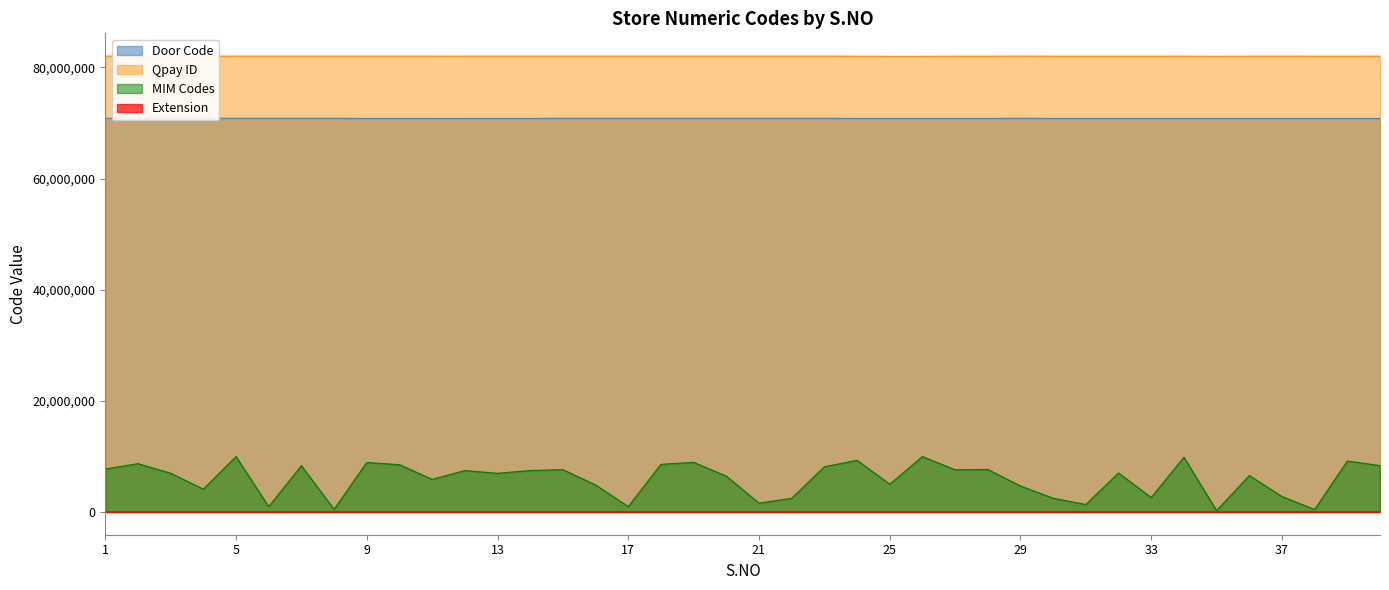

Rank the categories by value from highest to lowest.

8, 7, 6, 5, 3, 4, 2, 1, 22, 19, 15, 17, 18, 23, 21, 16, 20, 29, 13, 10, 14, 35, 25, 26, 34, 32, 30, 36, 37, 40, 39, 33, 28, 38, 27, 31, 24, 12, 9, 11